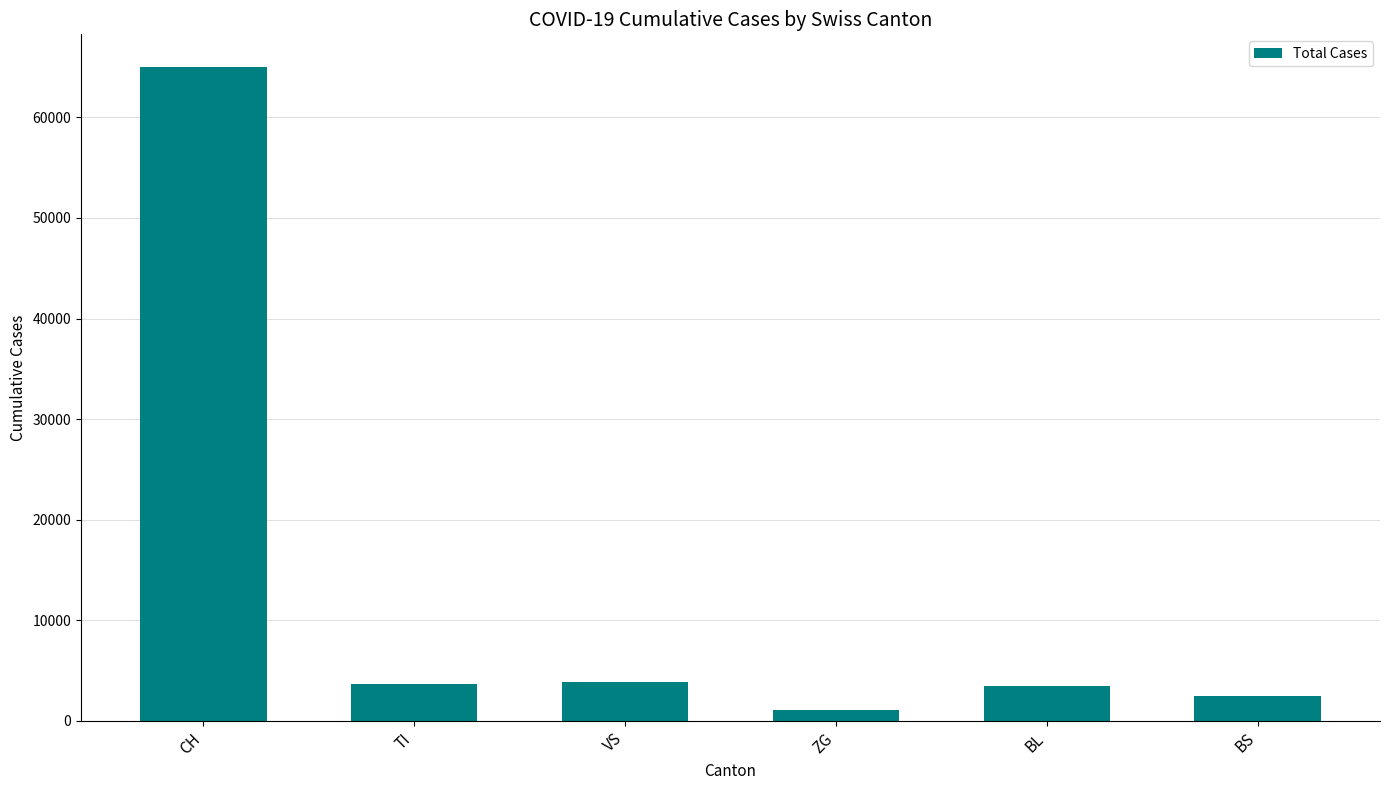

What position from the left is BL?

5